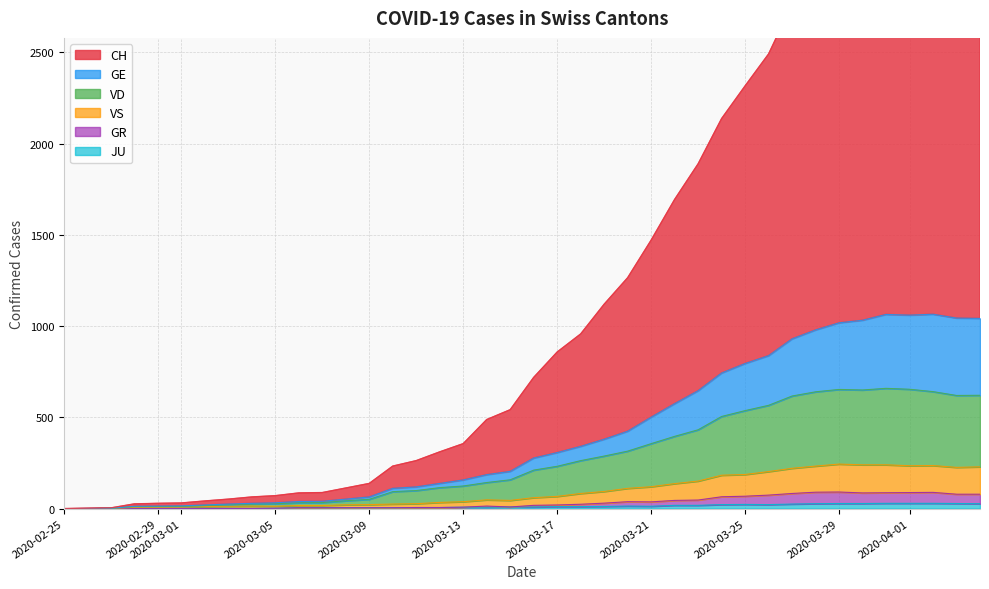

The value of GE at 2020-03-10 is 49. True or false?

False